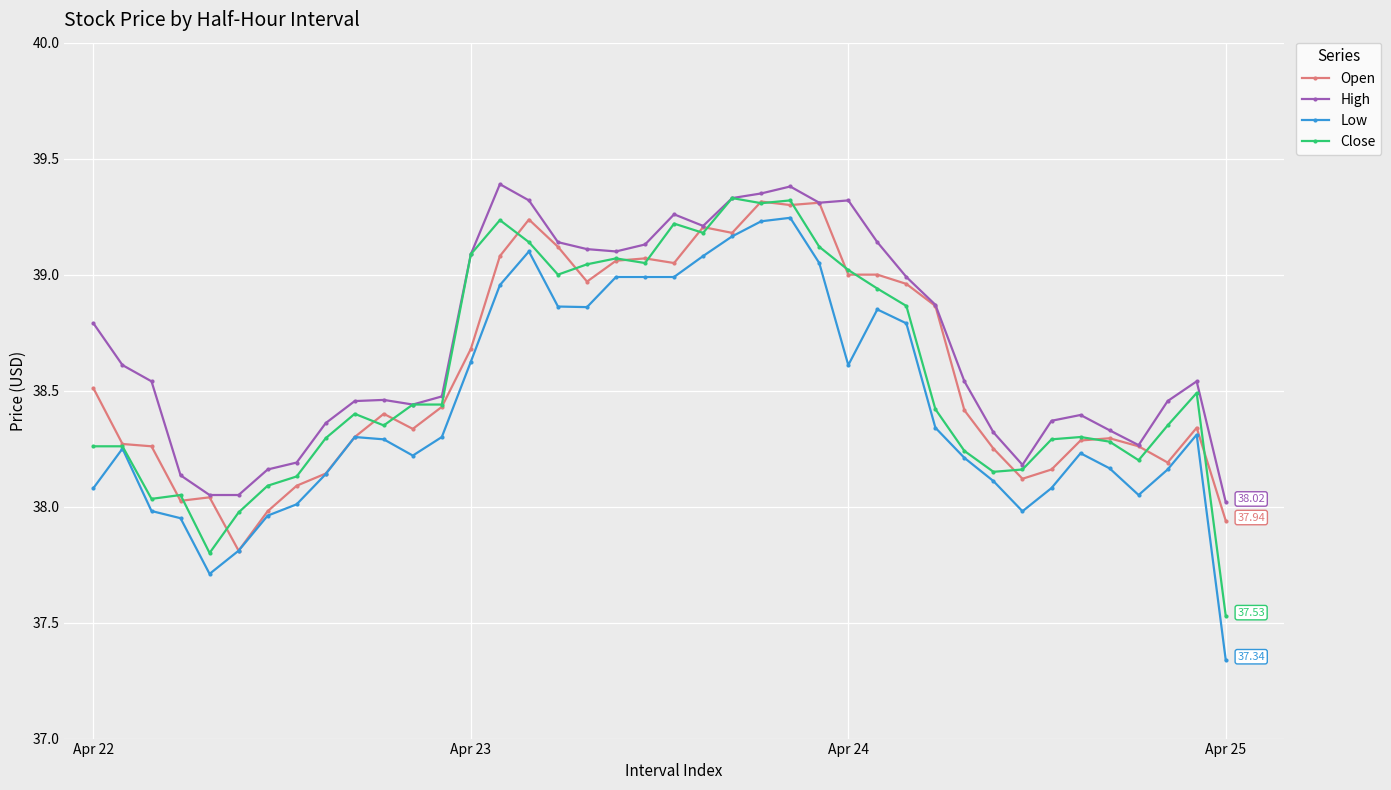

Which series has the largest total across all categories?

High